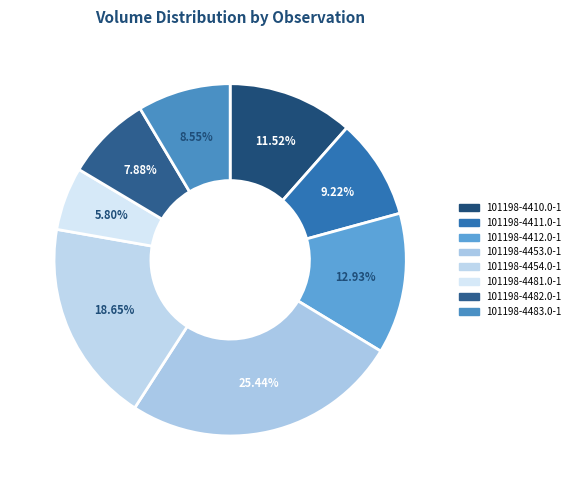

What percentage is the 101198-4410.0-1 slice, to the nearest percent?

12%